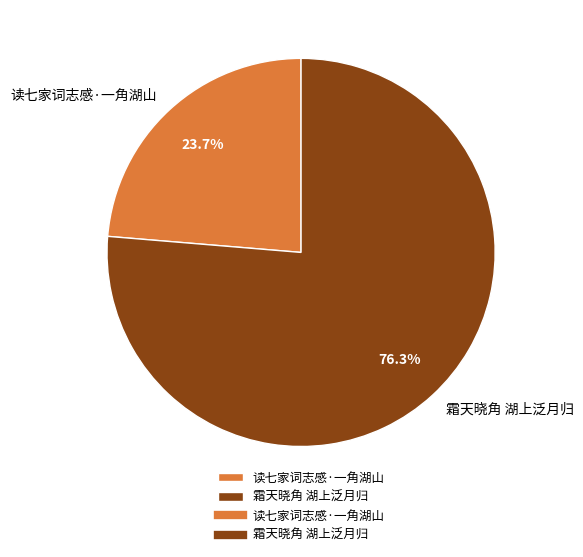

What is the ratio of the value at 霜天晓角 湖上泛月归 to the value at 读七家词志感·一角湖山?

3.2